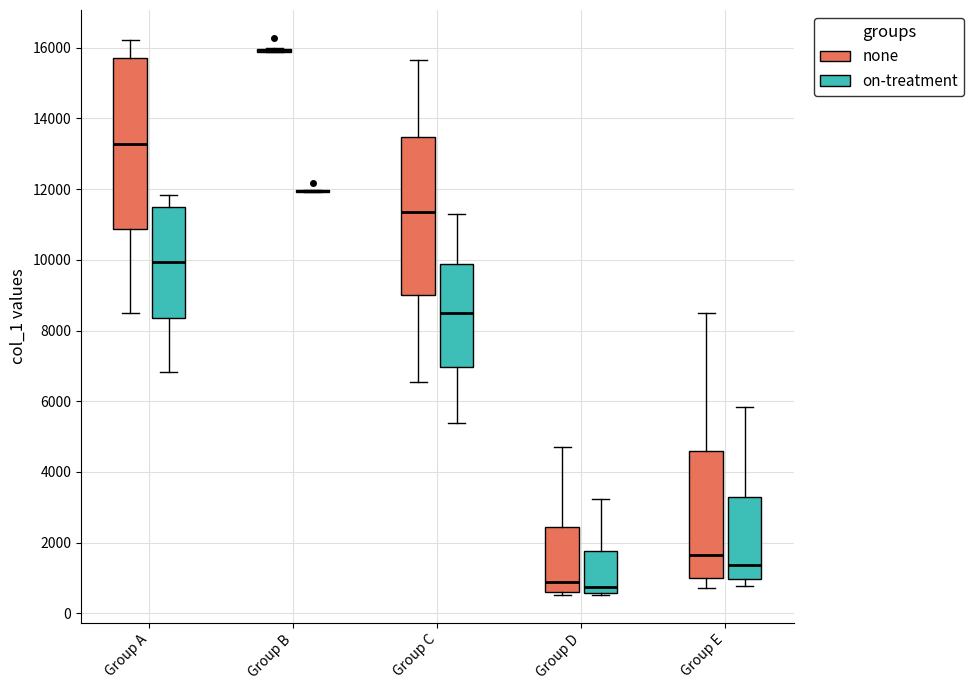

Where does the upper whisker of the box for Group D (on-treatment) end on the y-axis? The values are not printed on the chart, so give them approximately, as read against the axis.

3200